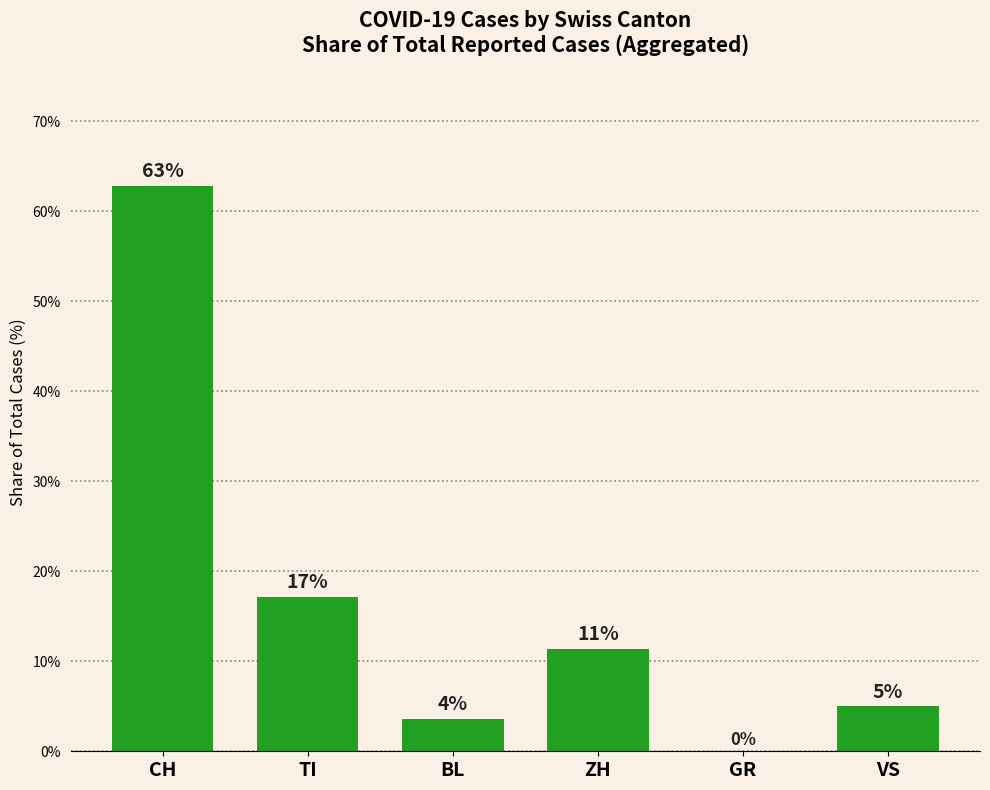

Which category has the highest value across all series?

CH